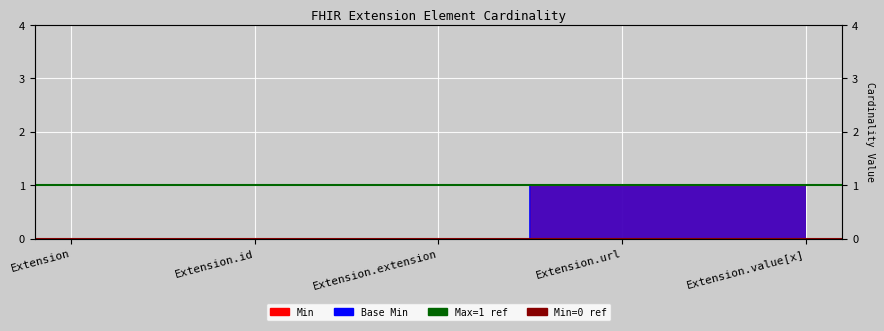

What is the average value of the Max=1 ref series?

1